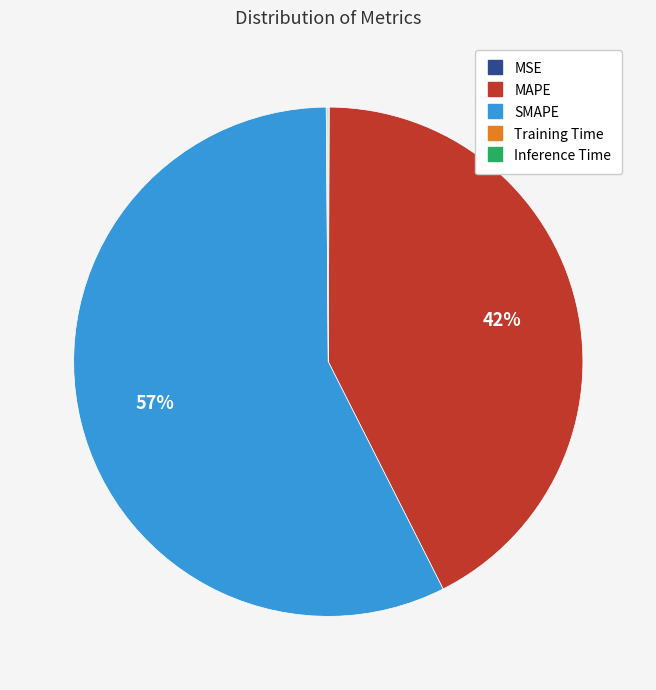

Which category has the biggest portion of the pie?

SMAPE